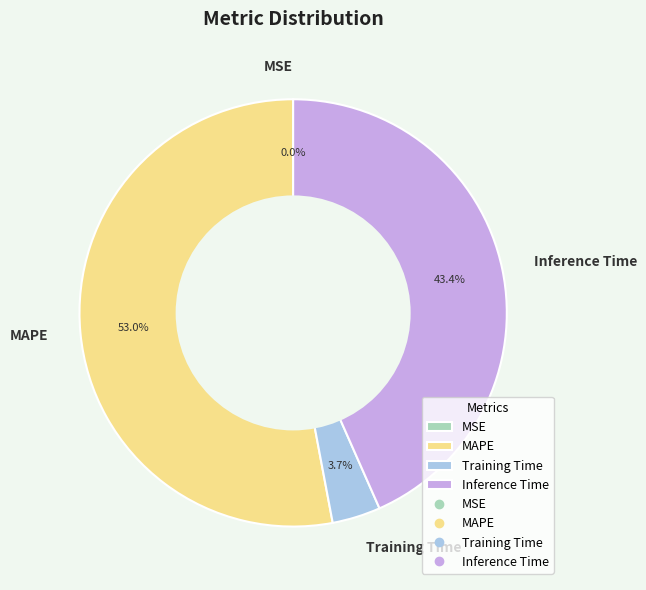

Which category has the biggest portion of the pie?

MAPE